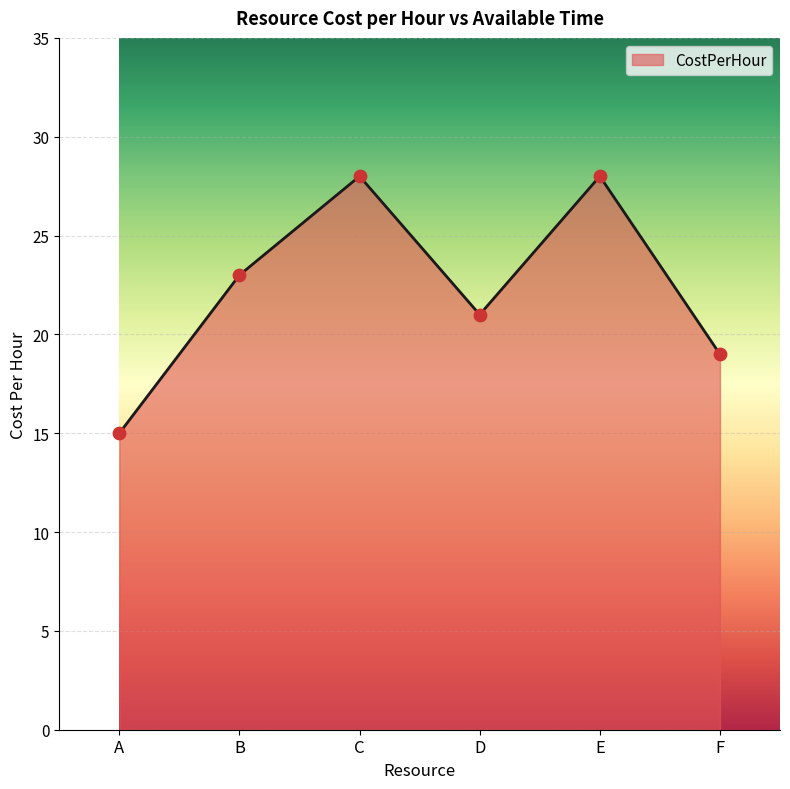

Which has a higher value, E or D?

E